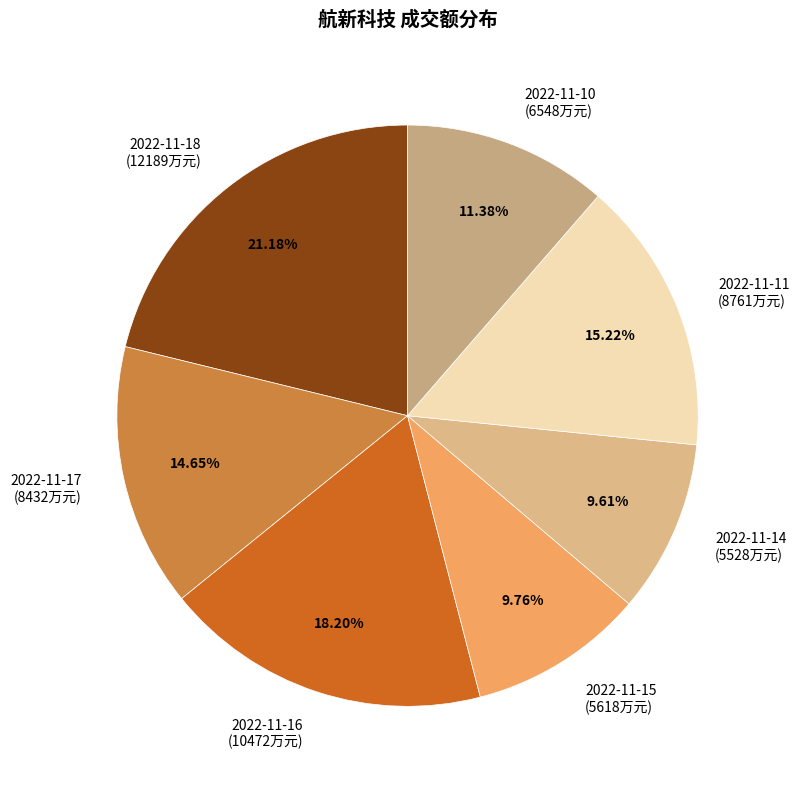

Does 2022-11-14 account for over 50% of the chart?

No